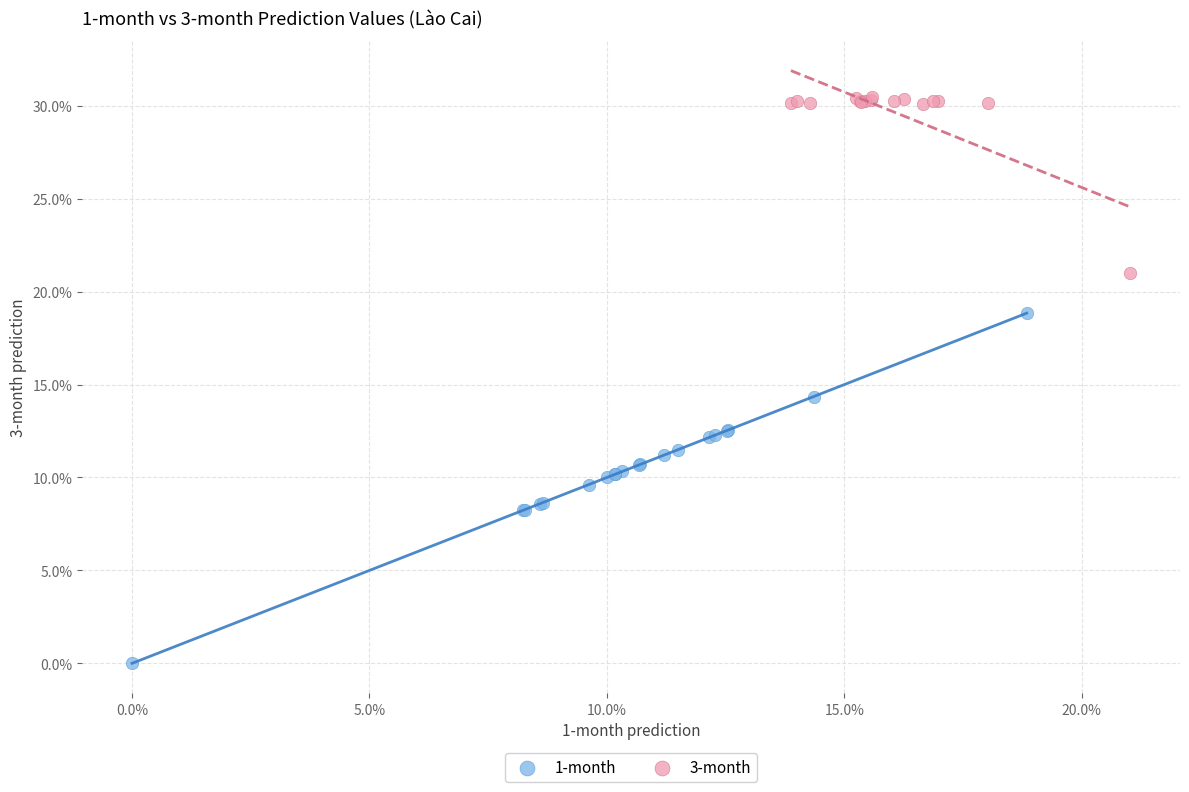

What are all the series names shown in the legend?

1-month, 3-month